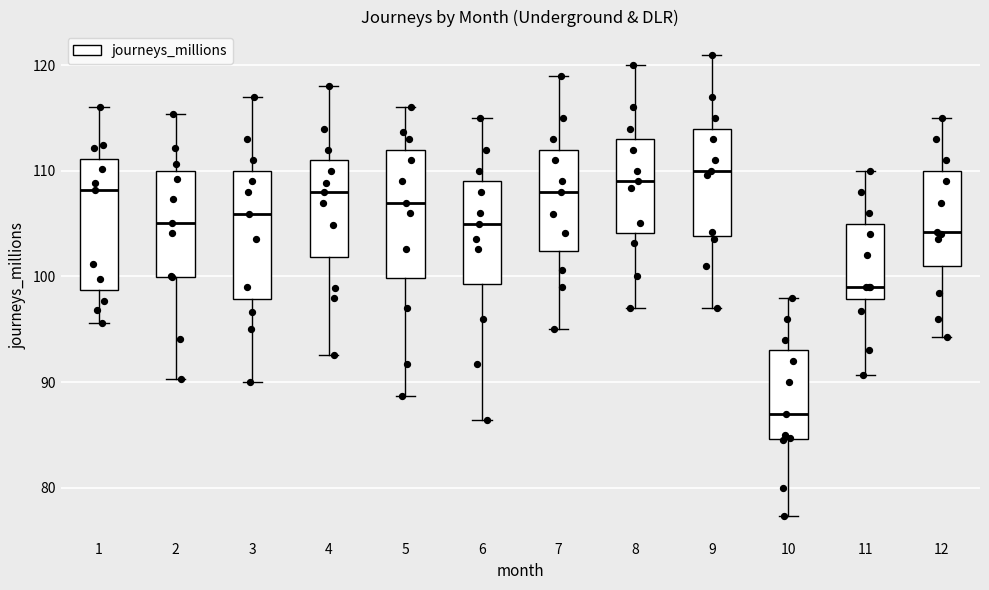

Reading left to right, read every box against the y-axis: the position of its median line, the range the box covers, and the ends of its whiskers. The values are not printed on the chart, so give them approximately, as read against the axis.

1: median 108, box 99 to 111, whiskers 96 to 116
2: median 105, box 100 to 110, whiskers 90 to 115
3: median 106, box 98 to 110, whiskers 90 to 117
4: median 108, box 102 to 111, whiskers 93 to 118
5: median 107, box 100 to 112, whiskers 89 to 116
6: median 105, box 99 to 109, whiskers 86 to 115
7: median 108, box 102 to 112, whiskers 95 to 119
8: median 109, box 104 to 113, whiskers 97 to 120
9: median 110, box 104 to 114, whiskers 97 to 121
10: median 87, box 85 to 93, whiskers 77 to 98
11: median 99, box 98 to 105, whiskers 91 to 110
12: median 104, box 101 to 110, whiskers 94 to 115